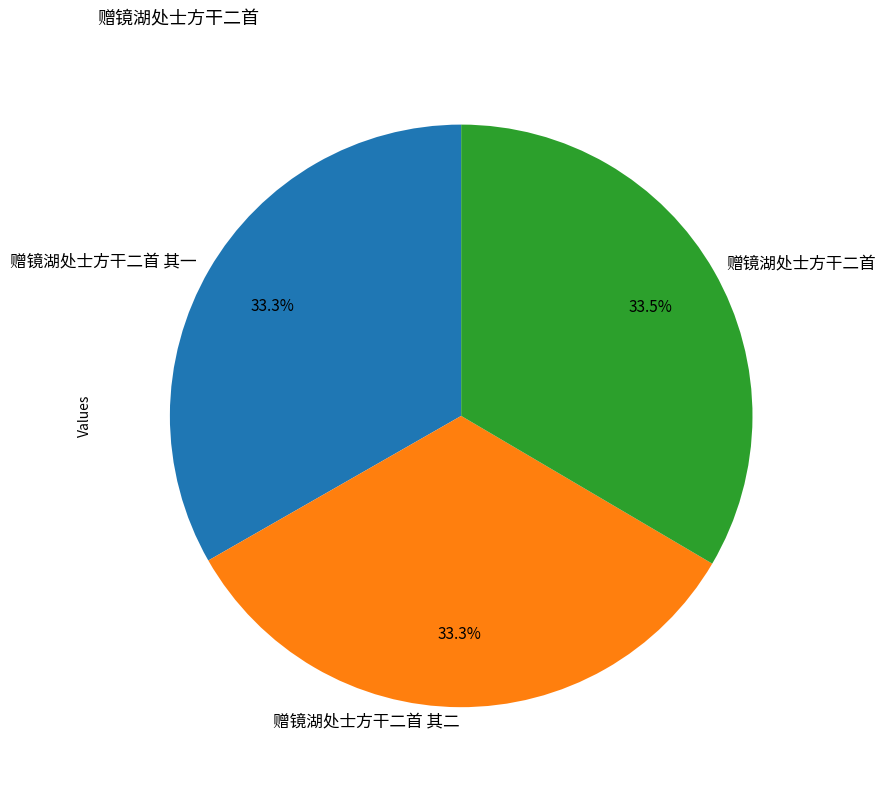

Does 赠镜湖处士方干二首 其二 represent more than half of the total?

No